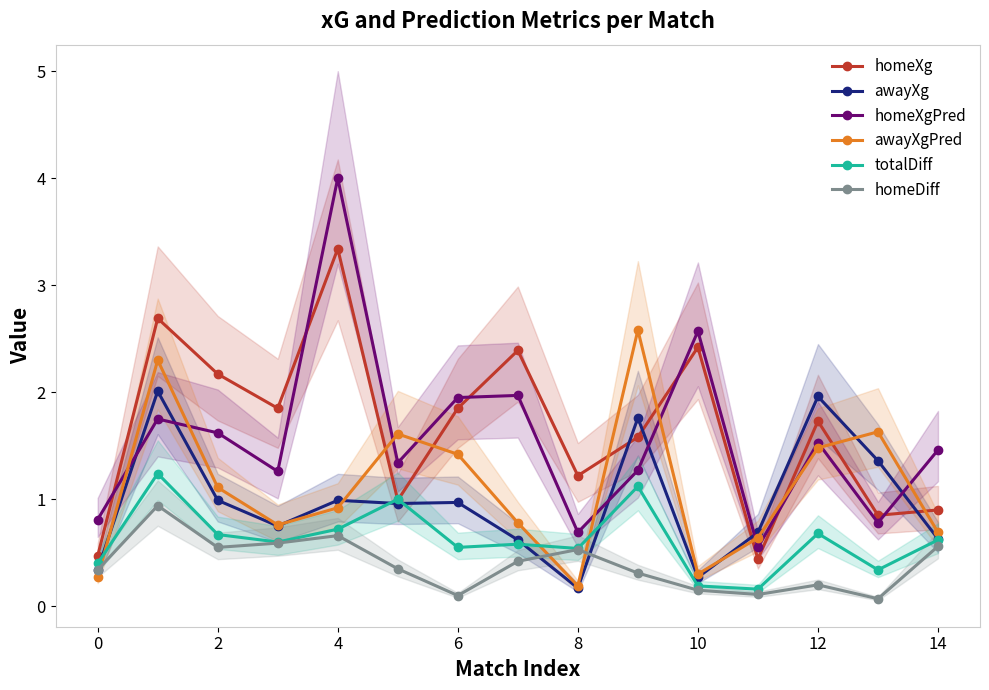

What is the maximum value shown in the chart?

4.0